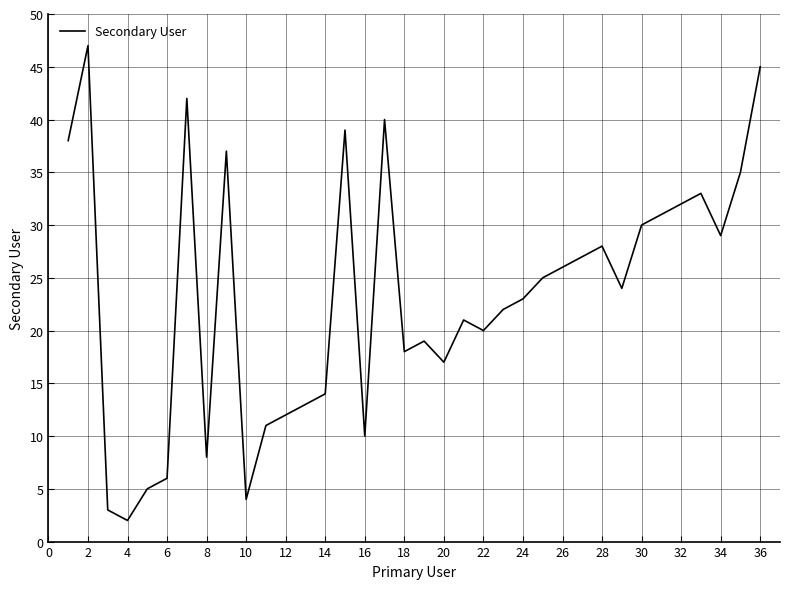

What is the greatest value displayed?

47